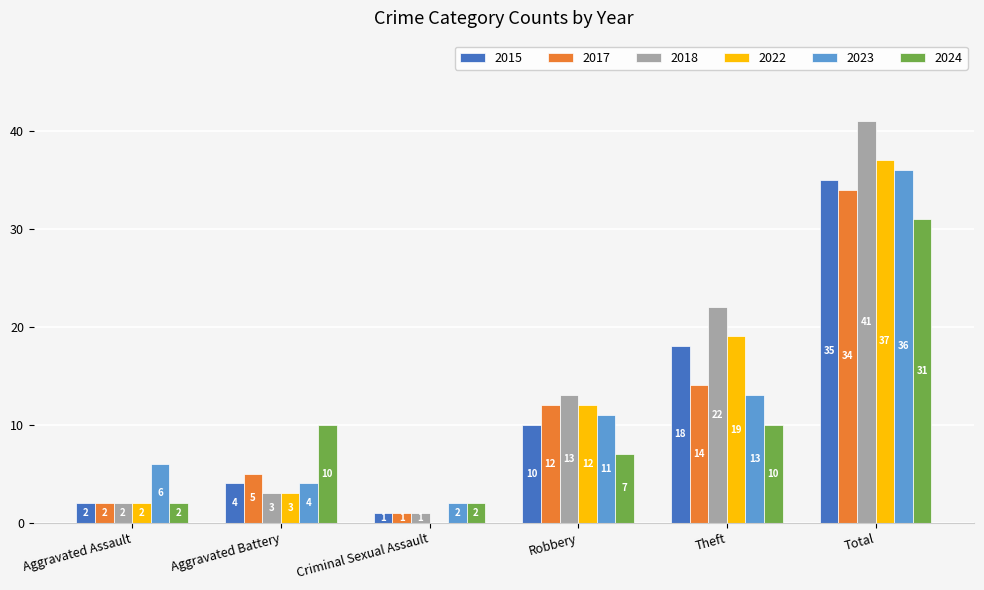

The 2023 series shows 4 at Aggravated Battery. True or false?

True